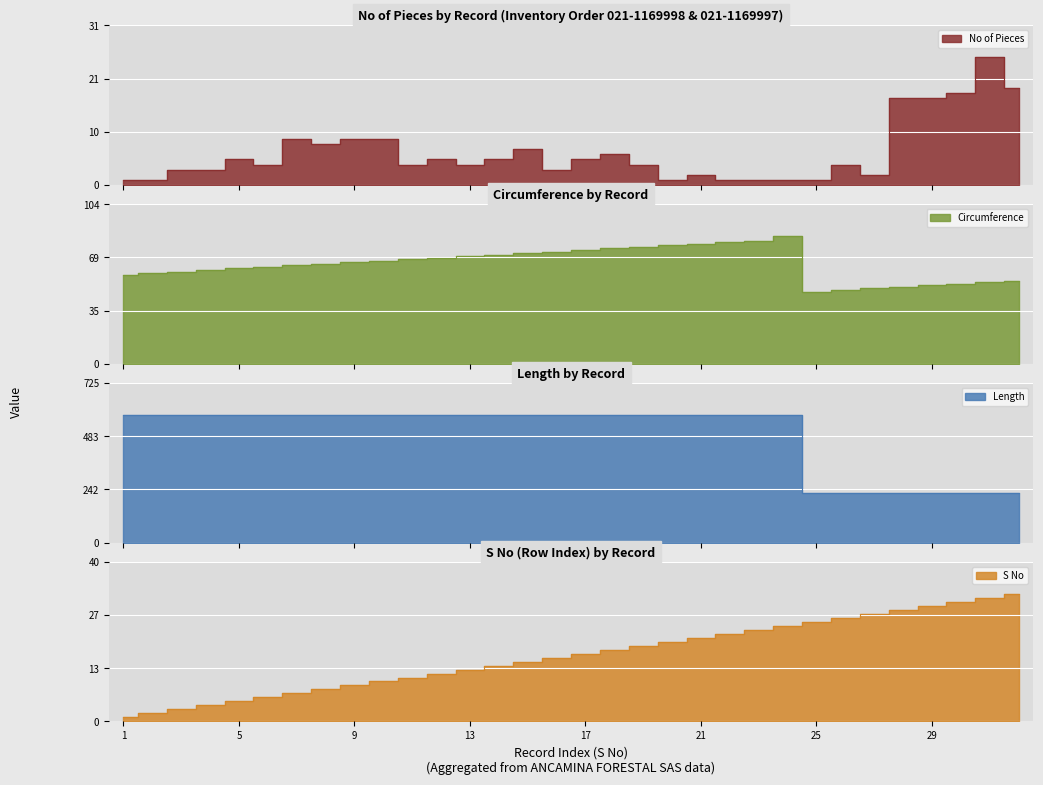

Where does the S No series first go above 17?

18